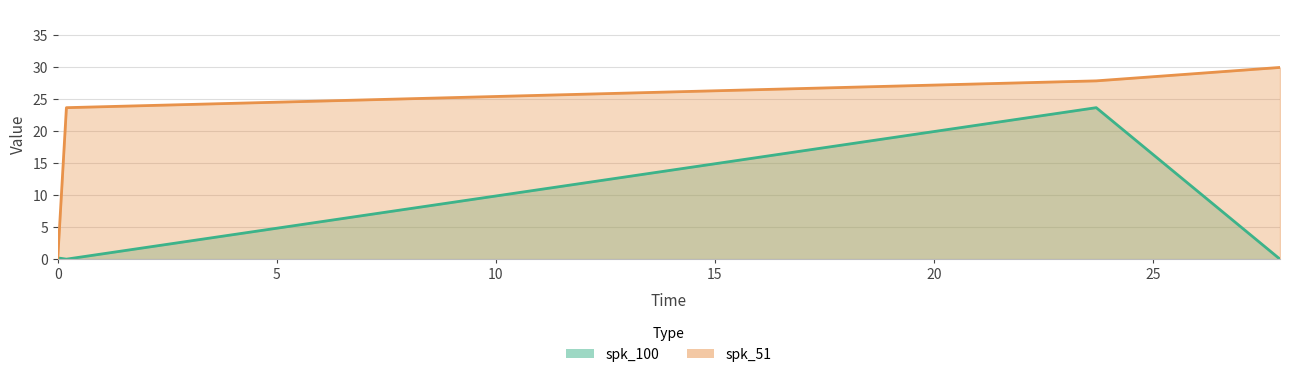

Reading left to right, list all the values displayed in this chart.

spk_100: 0.2	0.0	23.7	0.0
spk_51: 0.2	23.7	27.9	30.0